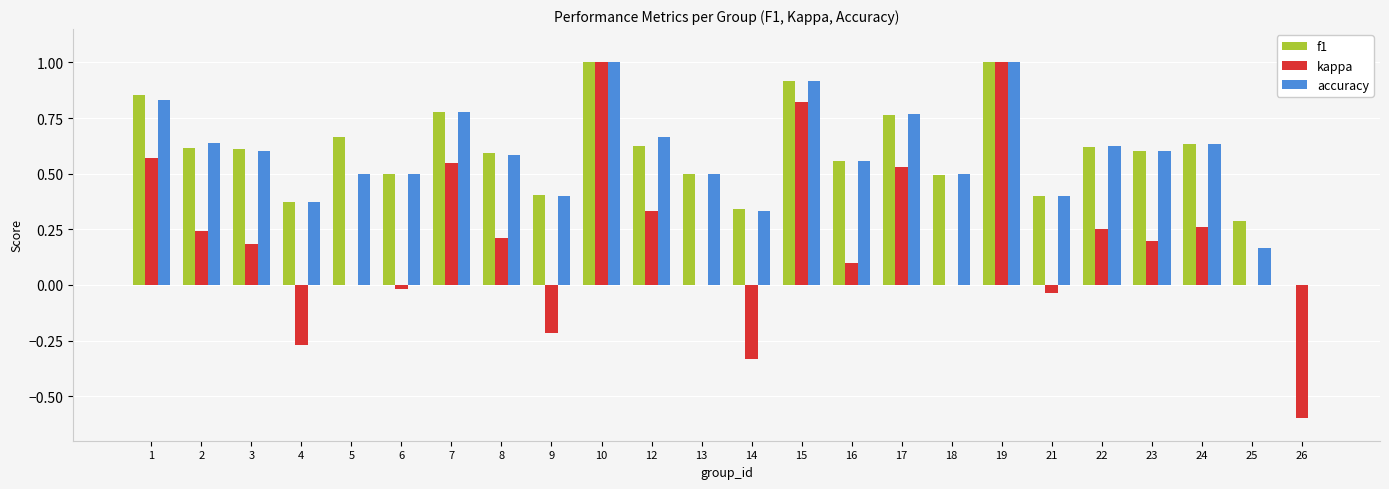

Are the bars grouped side by side (vs. stacked)?

Yes